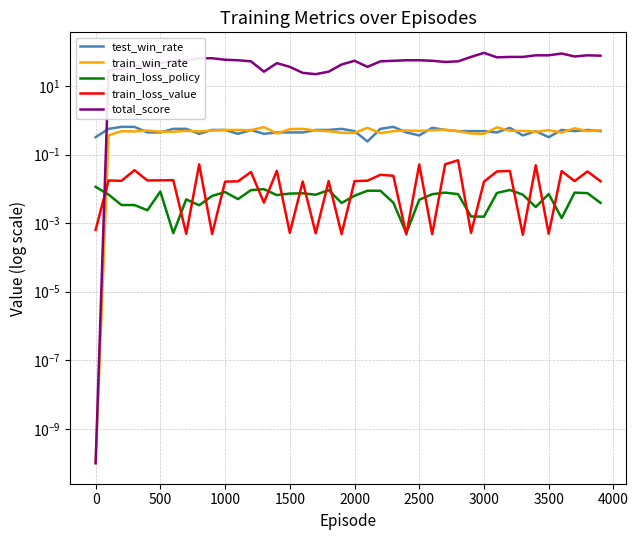

True or false: train_loss_value has more than 2 points higher than both neighbors.

True